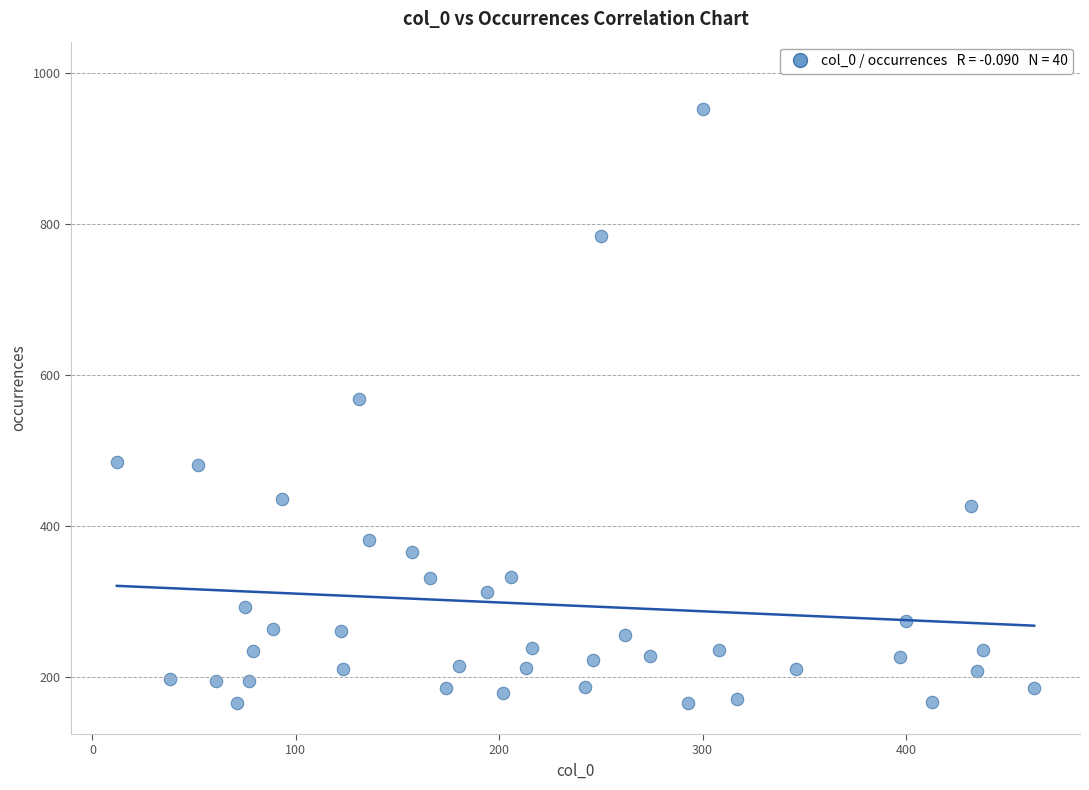

What is the range of X values (max minus min)?

451